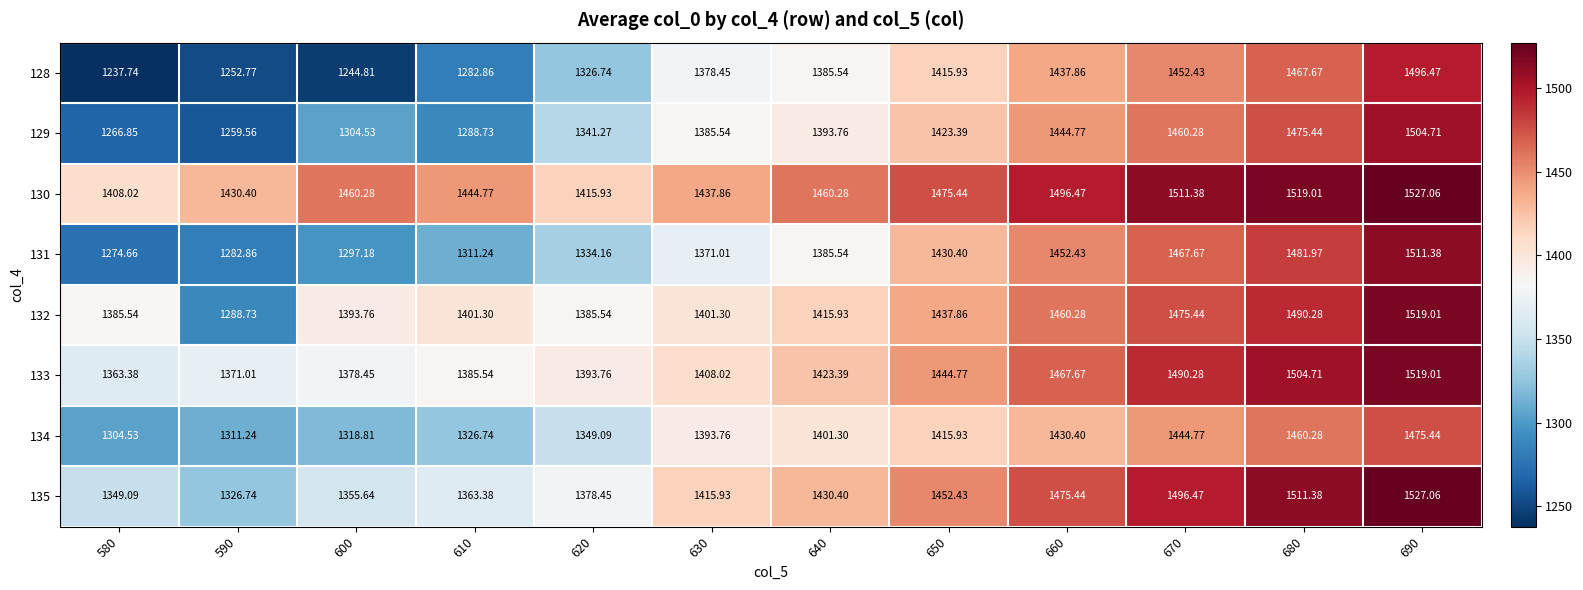

Reading left to right, transcribe all the data shown in this chart.

128: 580=1237.7	590=1252.8	600=1244.8	610=1282.9	620=1326.7	630=1378.5	640=1385.5	650=1415.9	660=1437.9	670=1452.4	680=1467.7	690=1496.5
129: 580=1266.8	590=1259.6	600=1304.5	610=1288.7	620=1341.3	630=1385.5	640=1393.8	650=1423.4	660=1444.8	670=1460.3	680=1475.4	690=1504.7
130: 580=1408.0	590=1430.4	600=1460.3	610=1444.8	620=1415.9	630=1437.9	640=1460.3	650=1475.4	660=1496.5	670=1511.4	680=1519.0	690=1527.1
131: 580=1274.7	590=1282.9	600=1297.2	610=1311.2	620=1334.2	630=1371.0	640=1385.5	650=1430.4	660=1452.4	670=1467.7	680=1482.0	690=1511.4
132: 580=1385.5	590=1288.7	600=1393.8	610=1401.3	620=1385.5	630=1401.3	640=1415.9	650=1437.9	660=1460.3	670=1475.4	680=1490.3	690=1519.0
133: 580=1363.4	590=1371.0	600=1378.5	610=1385.5	620=1393.8	630=1408.0	640=1423.4	650=1444.8	660=1467.7	670=1490.3	680=1504.7	690=1519.0
134: 580=1304.5	590=1311.2	600=1318.8	610=1326.7	620=1349.1	630=1393.8	640=1401.3	650=1415.9	660=1430.4	670=1444.8	680=1460.3	690=1475.4
135: 580=1349.1	590=1326.7	600=1355.6	610=1363.4	620=1378.5	630=1415.9	640=1430.4	650=1452.4	660=1475.4	670=1496.5	680=1511.4	690=1527.1